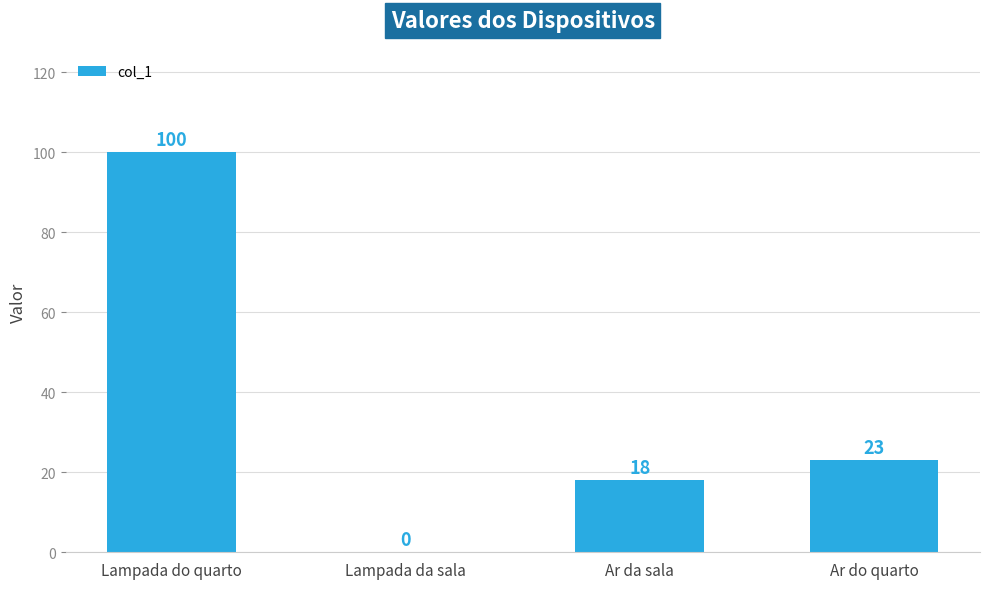

What is the sum of the values at Lampada da sala and Ar do quarto?

23